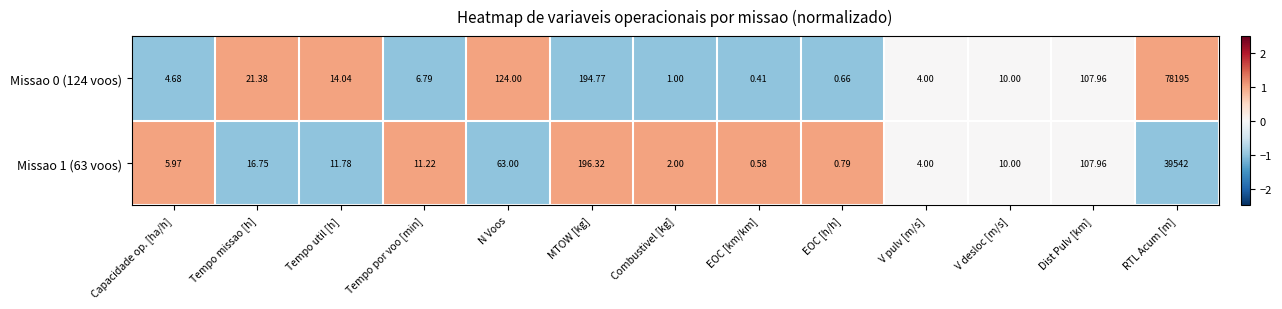

At which category is the sum across all series the highest?

RTL Acum [m]